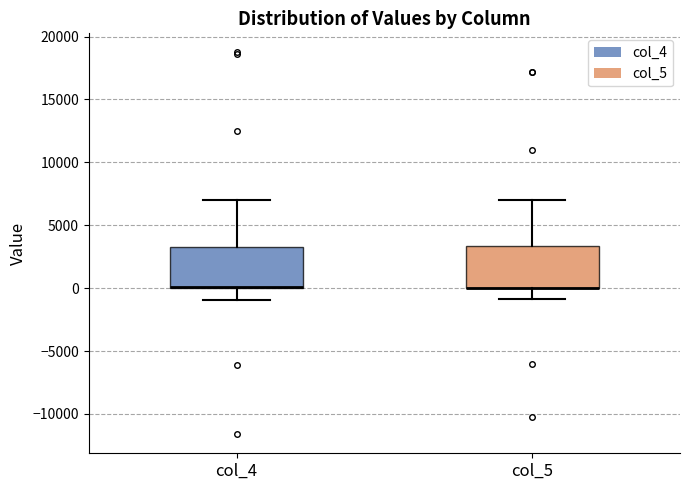

Reading left to right, transcribe this box plot: for each box, give where its median line is, the range the box spans, and where its two whiskers end, as read against the y-axis. The values are not printed on the chart, so give them approximately, as read against the axis.

col_4: median 0 (drawn on the box's lower edge), box 0 to 3500, whiskers -1000 to 7000
col_5: median 0 (drawn on the box's lower edge), box 0 to 3500, whiskers -1000 to 7000